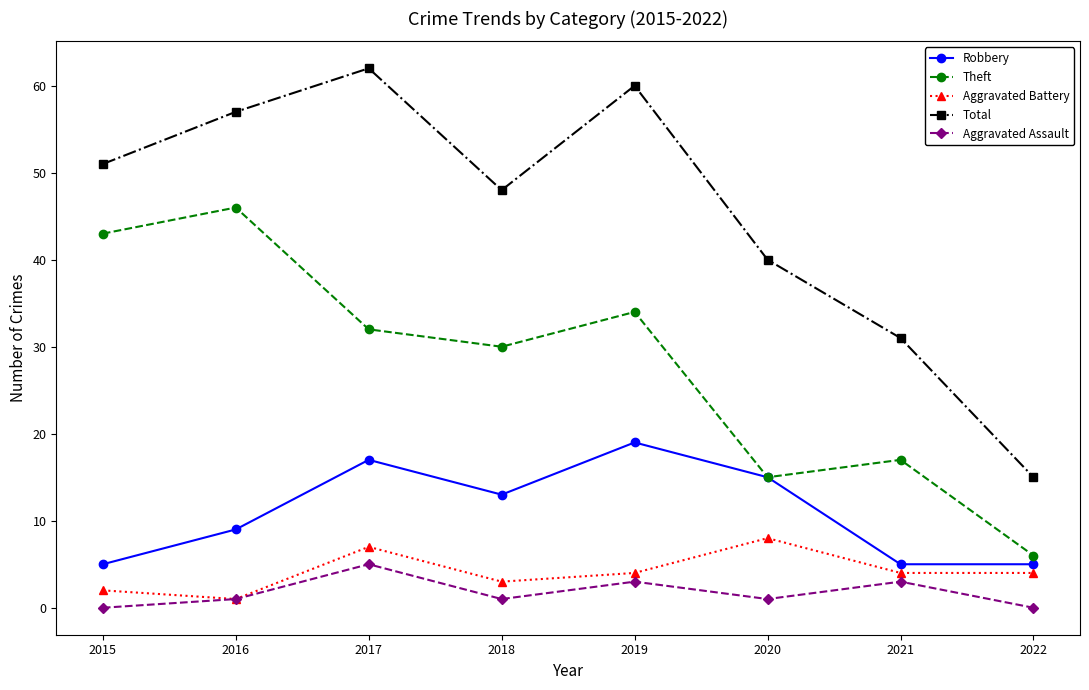

At which label is Total closest to 38?

2020